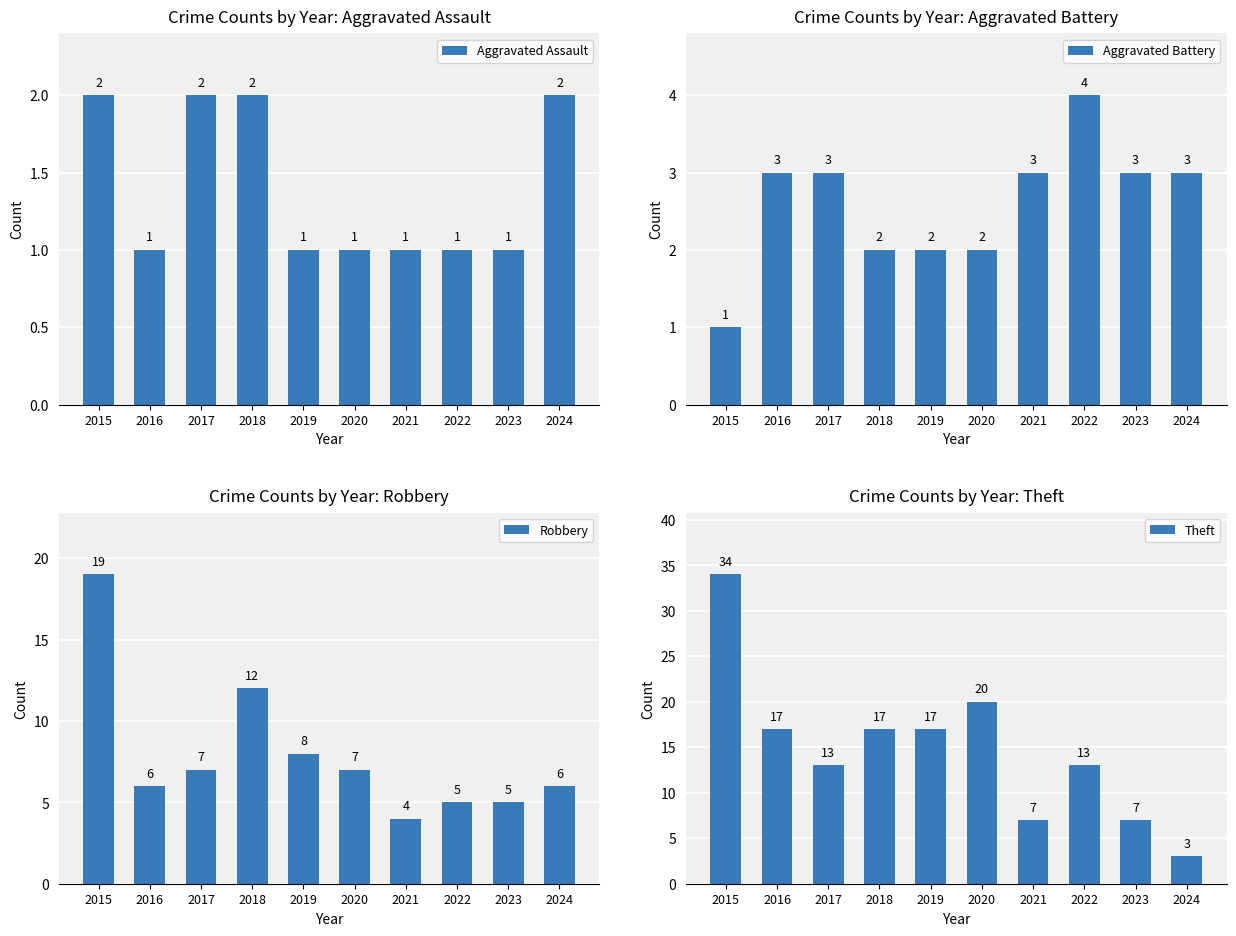

Which series has the widest spread of values?

Theft